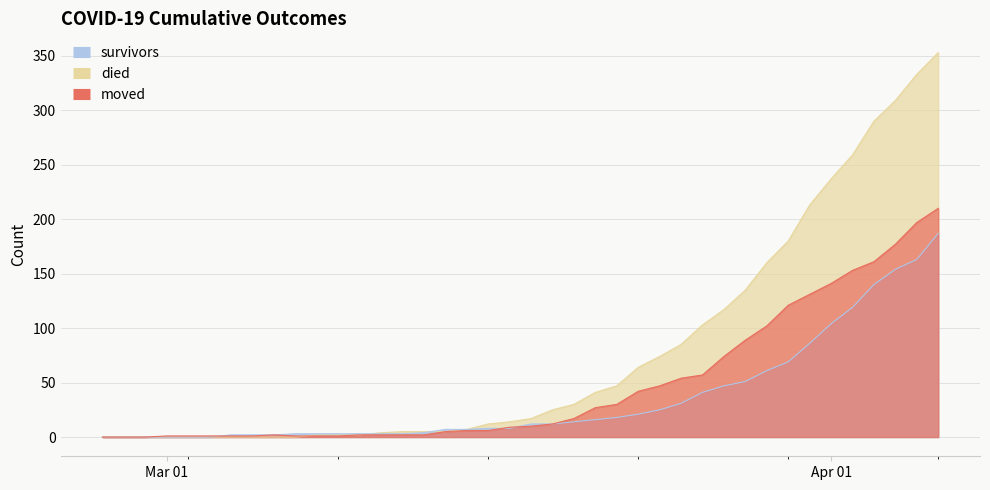

At which category is the sum across all series the highest?

2020-04-06